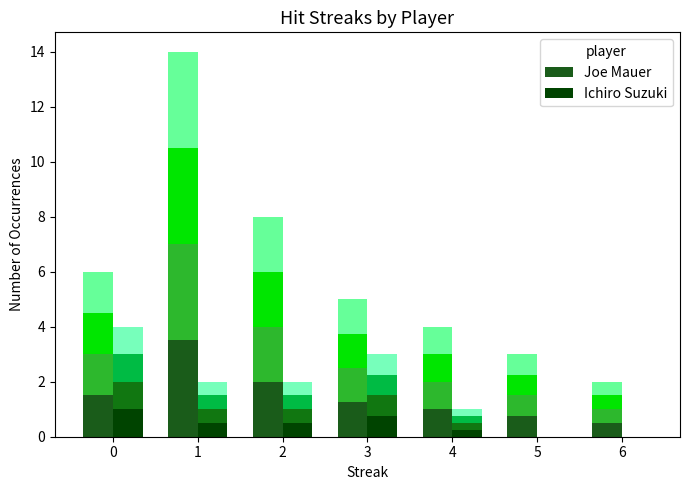

What is the highest value of the Joe Mauer series?

3.5